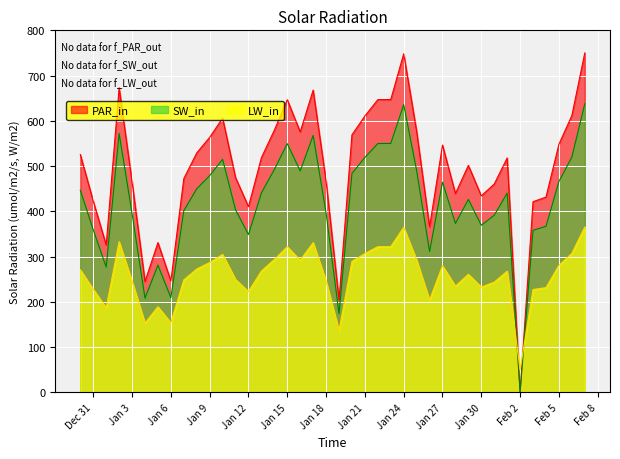

What is the difference between the maximum and minimum values?

750.0